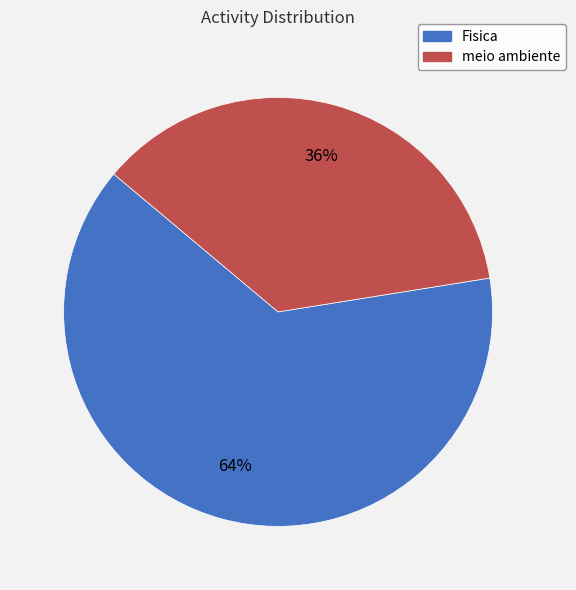

To the nearest percent, what is the average slice percentage?

50%